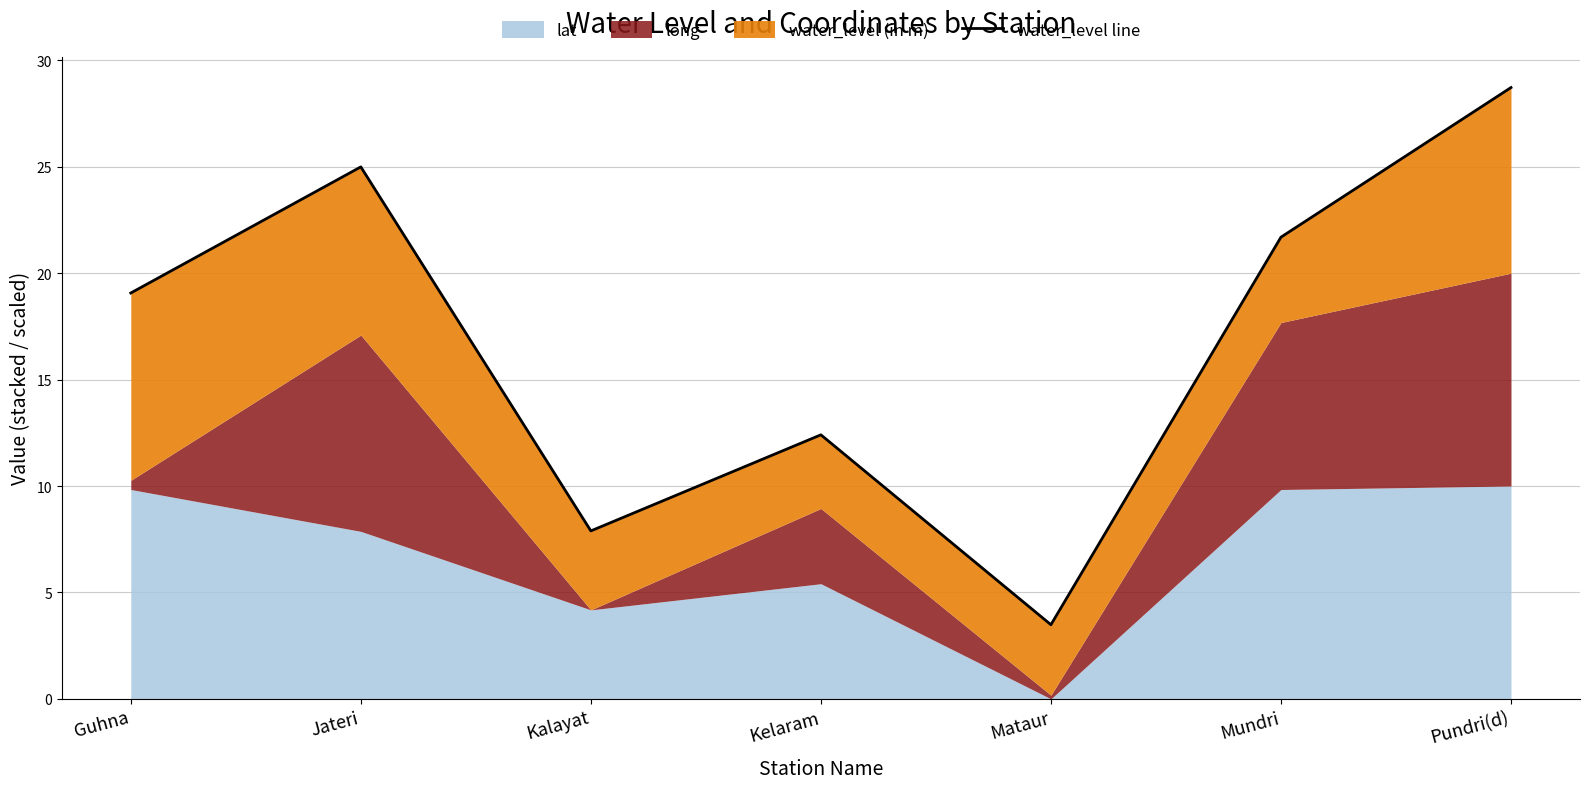

What value does the data have at Pundri(d)?

28.7